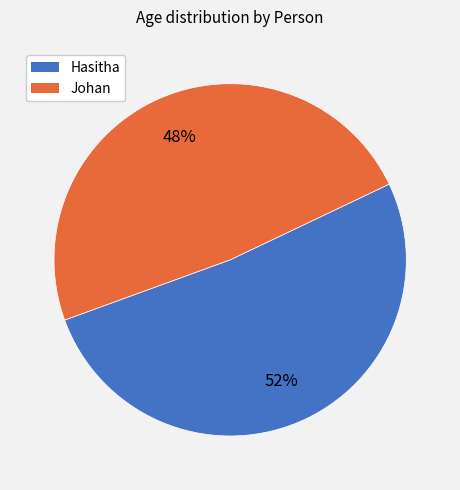

Which category has the biggest portion of the pie?

Hasitha